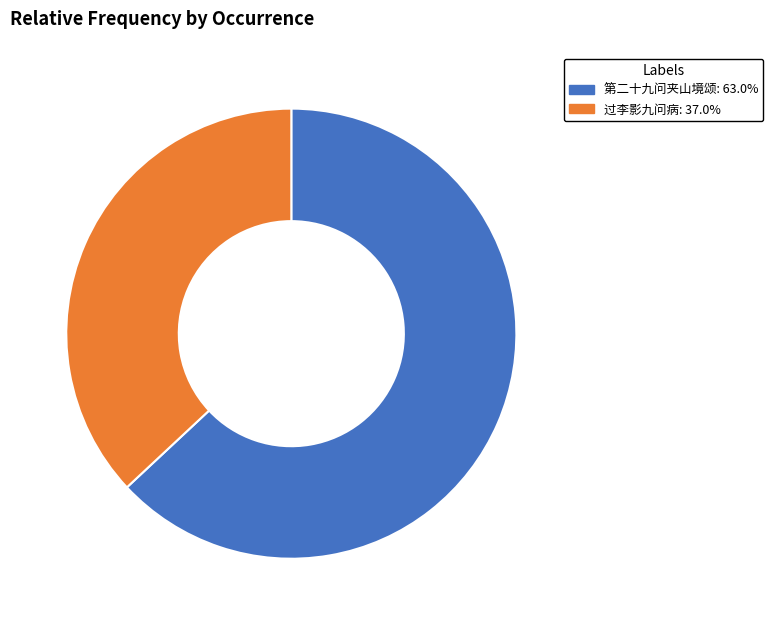

Is there any slice that represents more than half of the pie?

Yes